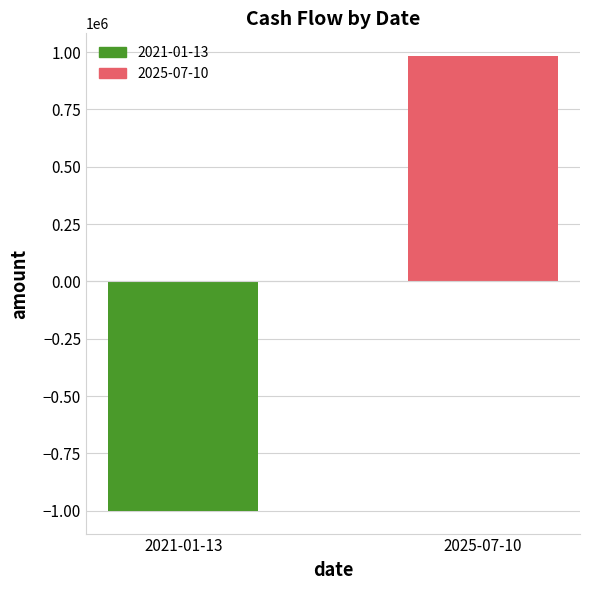

Rank the categories by value from lowest to highest.

2021-01-13, 2025-07-10